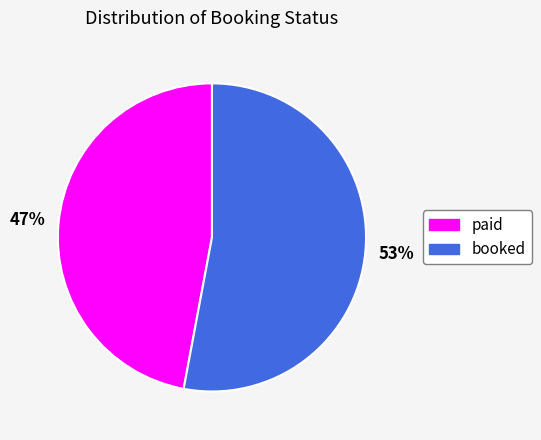

Is it true that paid is 60% of the pie?

False